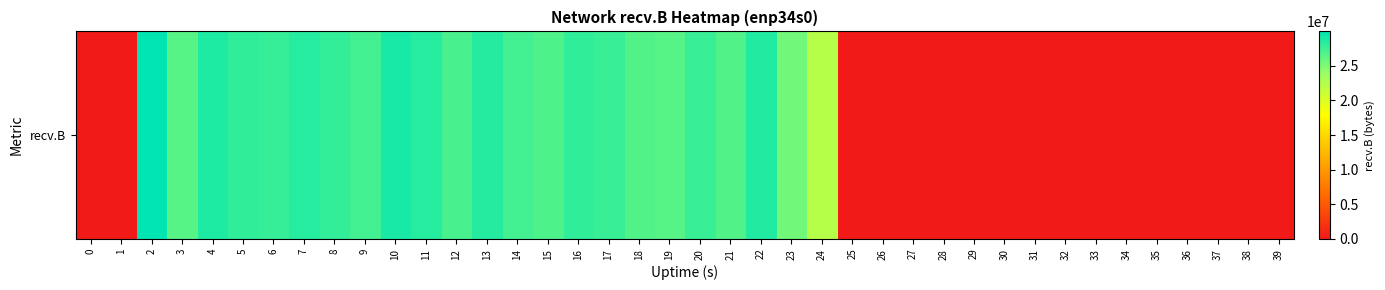

Approximately how many times larger is the value at 5 compared to 14?

1.0